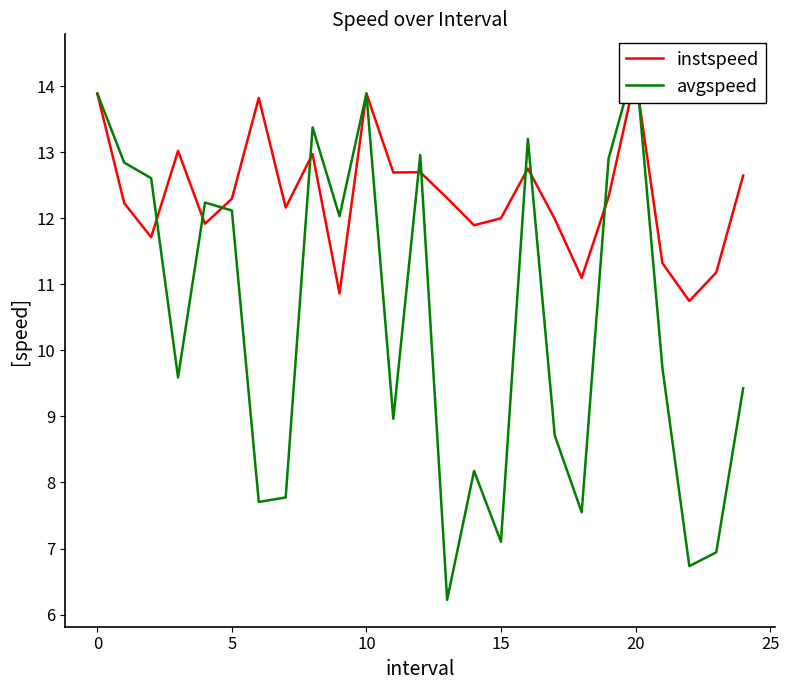

Between 25 and 8, which series saw the biggest shift?

avgspeed